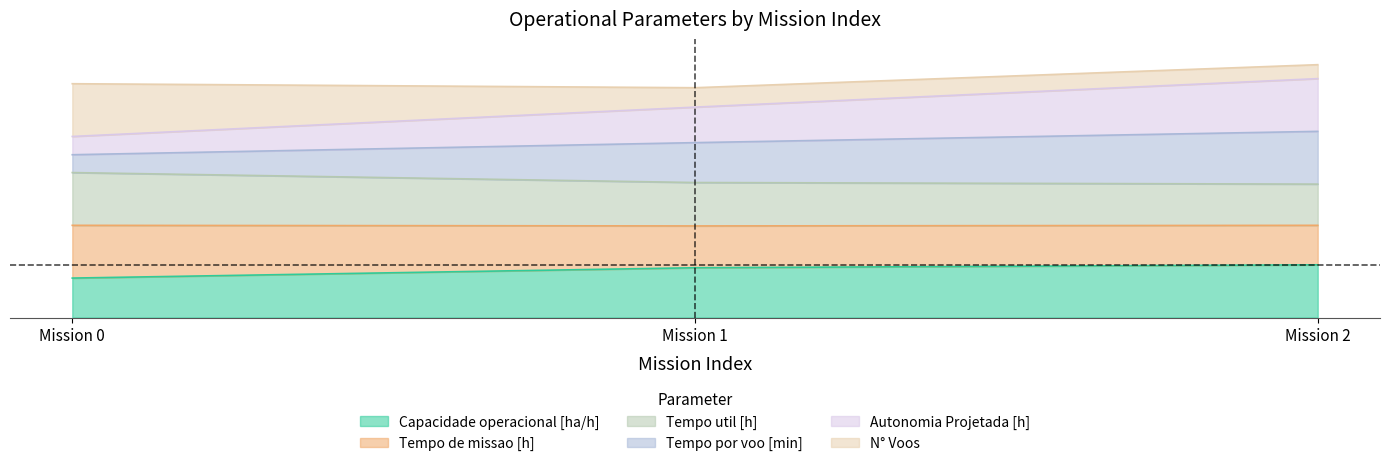

Is the value of Tempo por voo [min] at Mission 2 greater than the value of Tempo de missao [h] at Mission 0?

Yes